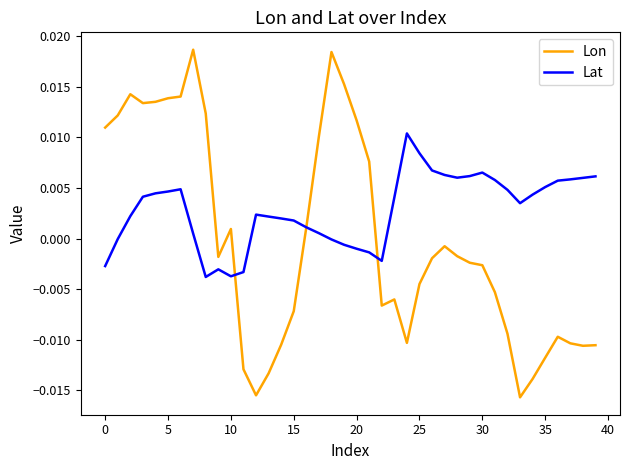

In Lat, how many points are lower than both neighbors (excluding endpoints)?

5